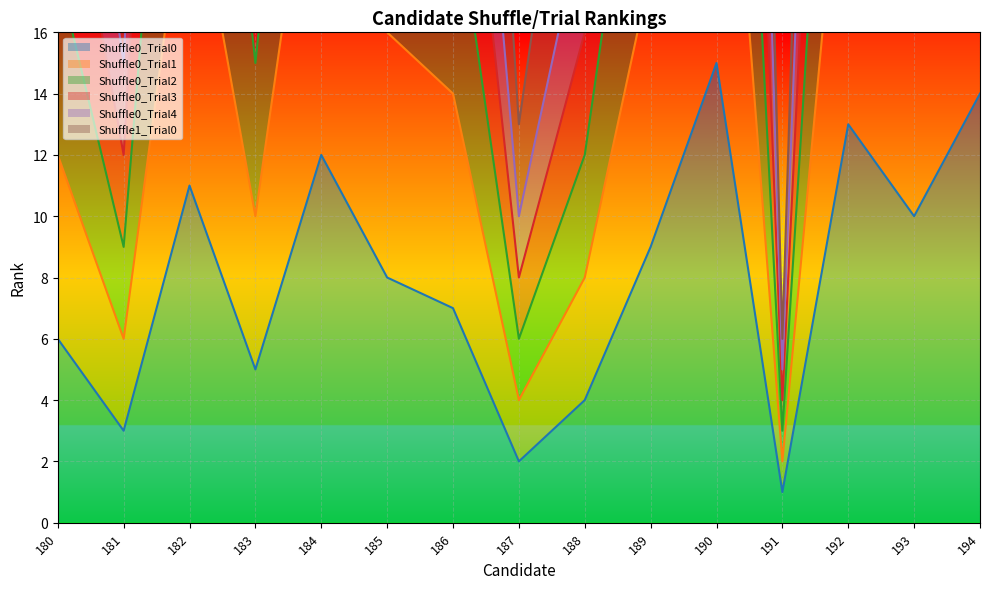

At which label does Shuffle0_Trial4 first exceed 24?

182